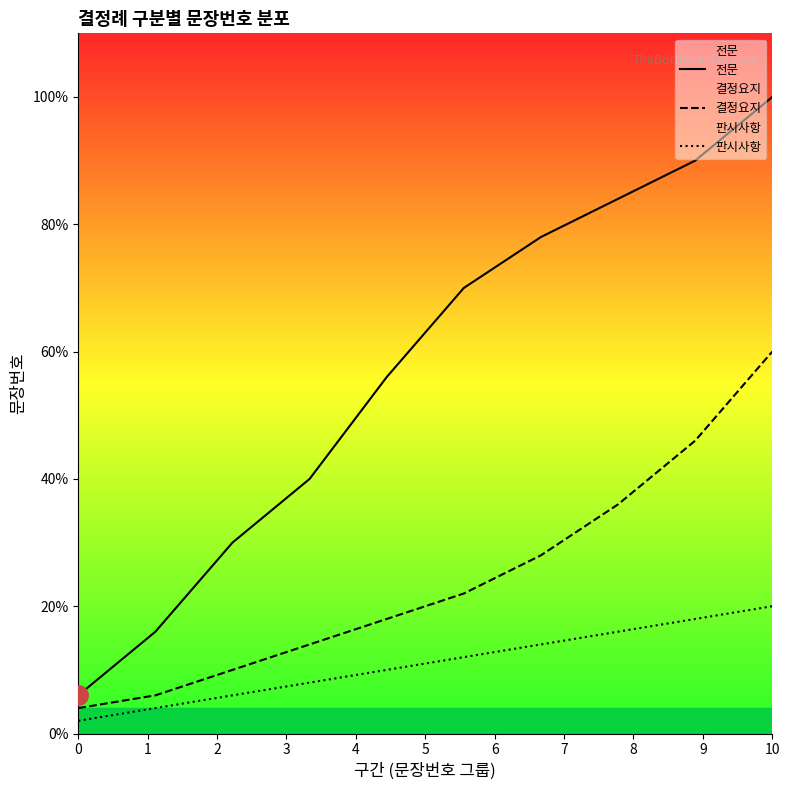

Between 2 and 9, which series saw the biggest shift?

전문